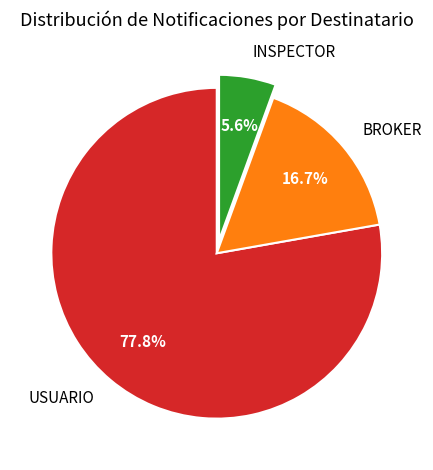

Rank the categories by value from highest to lowest.

USUARIO, BROKER, INSPECTOR